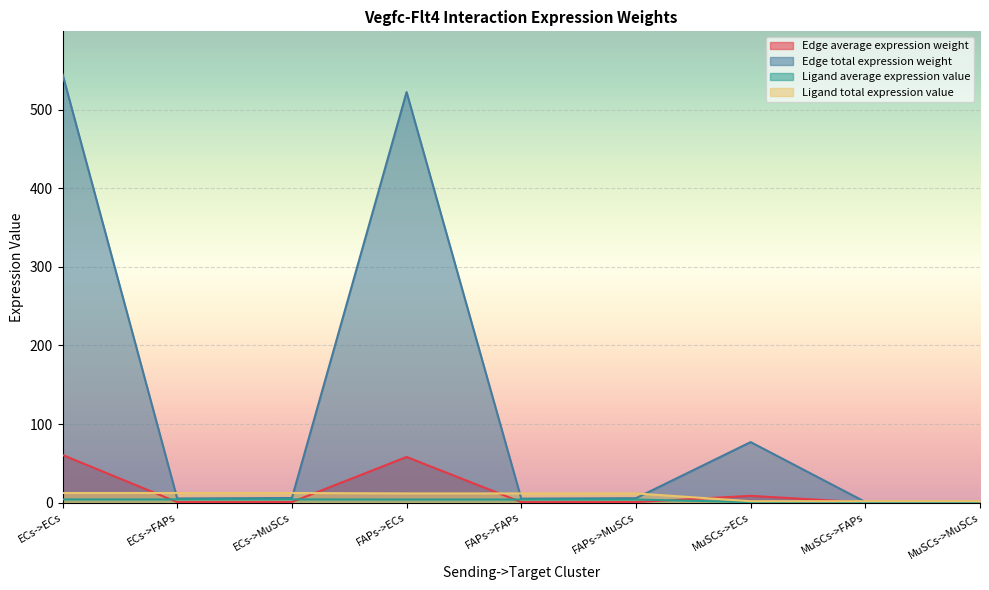

The value of Ligand total expression value at MuSCs->MuSCs is 1.7. True or false?

True